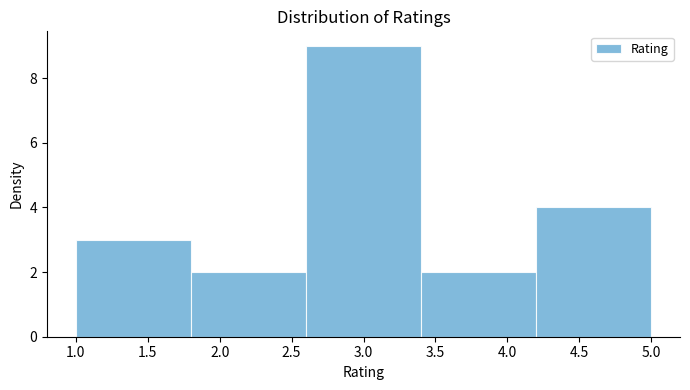

Reading left to right, list every bar in this chart as the range it spans on the x-axis followed by its height. The values are not printed on the chart, so give them approximately, as read against the axis.

1.0 to 1.8: 3
1.8 to 2.6: 2
2.6 to 3.4: 9
3.4 to 4.2: 2
4.2 to 5.0: 4